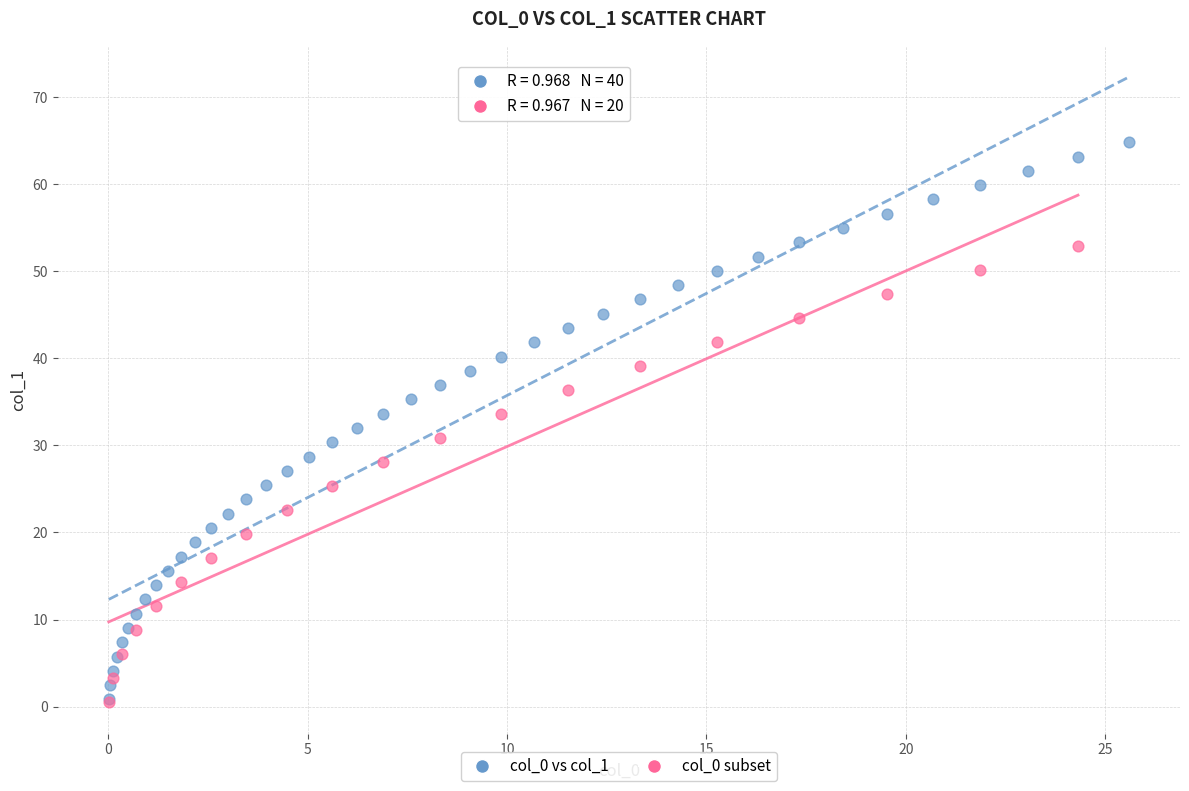

Which series has the largest Y range (max minus min)?

col_0 vs col_1